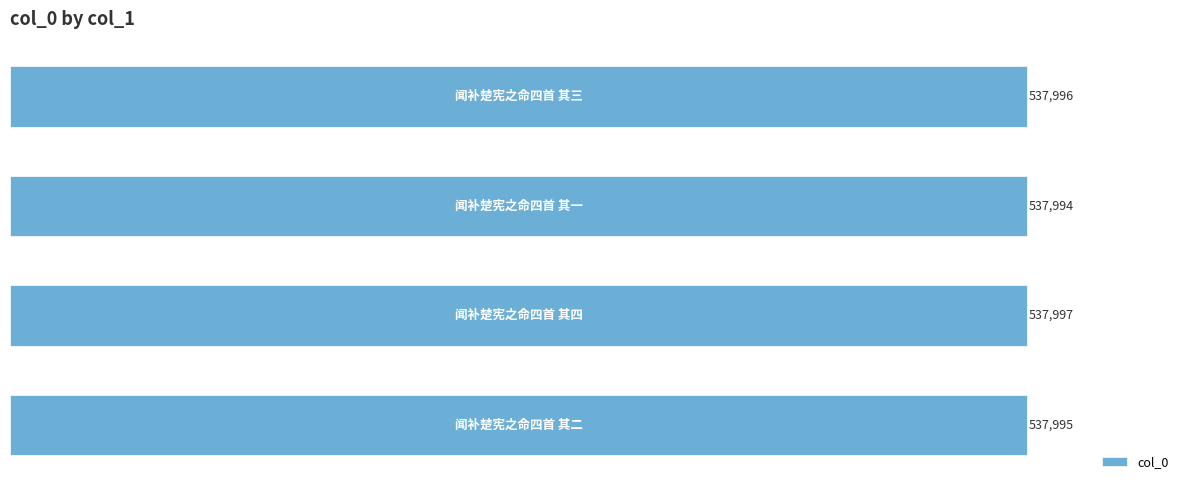

How many bars are there in total?

4